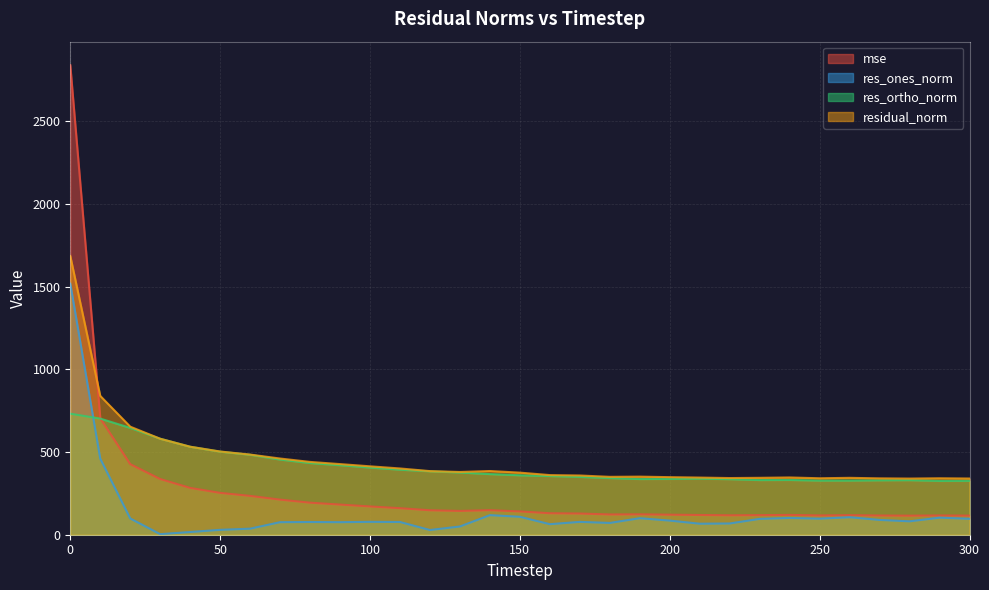

Reading left to right, extract all data points from this chart.

mse: 0=2838.4	10=704.1	20=426.7	30=336.6	40=283.0	50=253.0	60=234.7	70=212.2	80=193.7	90=182.3	100=170.9	110=160.4	120=147.8	130=143.9	140=148.3	150=140.8	160=129.9	170=128.2	180=122.4	190=123.3	200=121.1	210=119.3	220=117.3	230=118.3	240=119.8	250=116.5	260=118.3	270=116.1	280=115.2	290=116.5	300=115.4
res_ones_norm: 0=1517.6	10=459.7	20=98.3	30=3.4	40=16.4	50=29.5	60=36.7	70=75.9	80=76.9	90=75.9	100=77.8	110=76.9	120=28.6	130=49.8	140=118.4	150=108.5	160=63.7	170=77.6	180=71.3	190=99.9	200=85.4	210=66.6	220=68.0	230=95.9	240=101.3	250=97.0	260=105.8	270=89.5	280=81.0	290=103.1	300=96.2
res_ortho_norm: 0=731.7	10=701.9	20=645.8	30=580.2	40=531.7	50=502.1	60=483.1	70=454.3	80=433.3	90=420.1	100=406.0	110=393.0	120=383.4	130=376.0	140=366.5	150=359.3	160=354.7	170=349.5	180=342.5	190=336.6	200=337.4	210=338.9	220=335.7	230=330.4	240=330.9	250=327.2	260=327.2	270=328.8	280=329.6	290=325.3	300=325.9
residual_norm: 0=1684.8	10=839.1	20=653.2	30=580.2	40=532.0	50=502.9	60=484.5	70=460.6	80=440.1	90=426.9	100=413.4	110=400.5	120=384.5	130=379.3	140=385.1	150=375.3	160=360.4	170=358.0	180=349.9	190=351.1	200=348.0	210=345.4	220=342.5	230=344.0	240=346.1	250=341.3	260=343.9	270=340.7	280=339.4	290=341.3	300=339.8